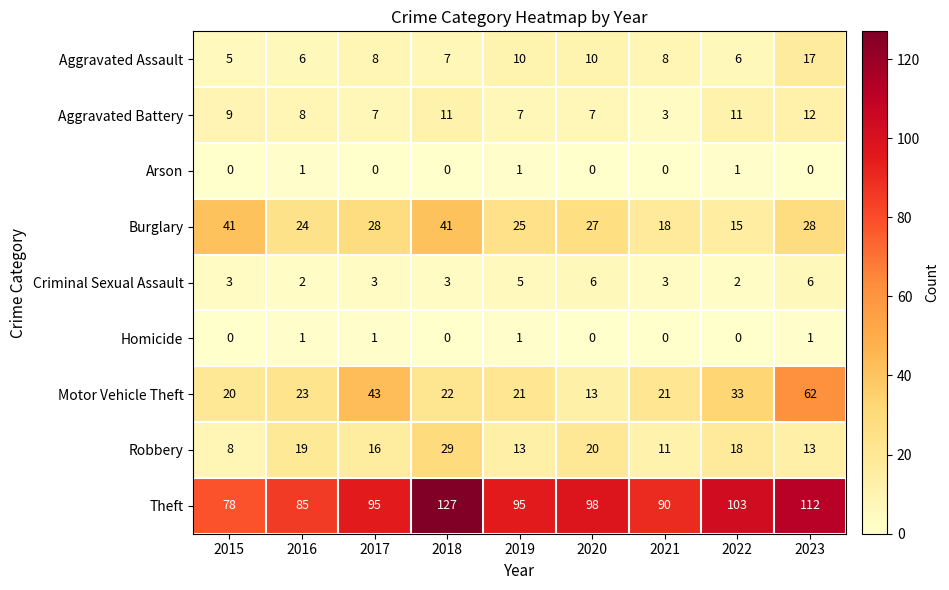

What is the greatest value displayed?

127